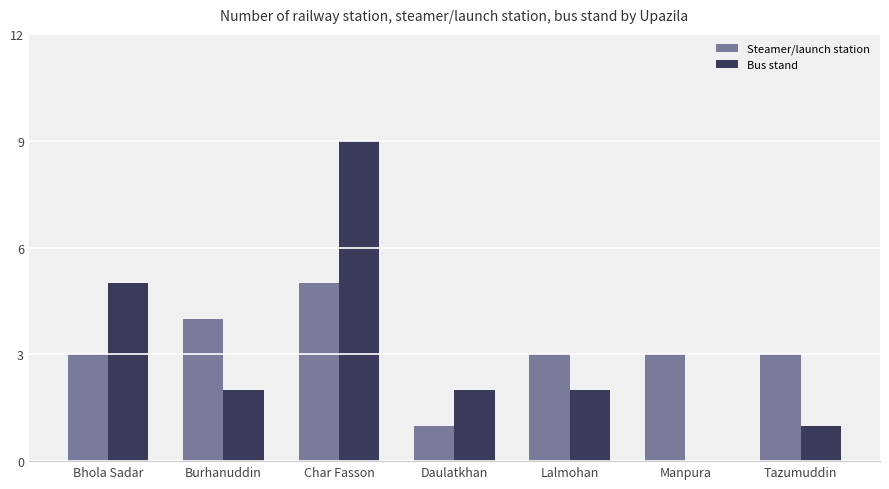

Count the number of data series in this chart.

2